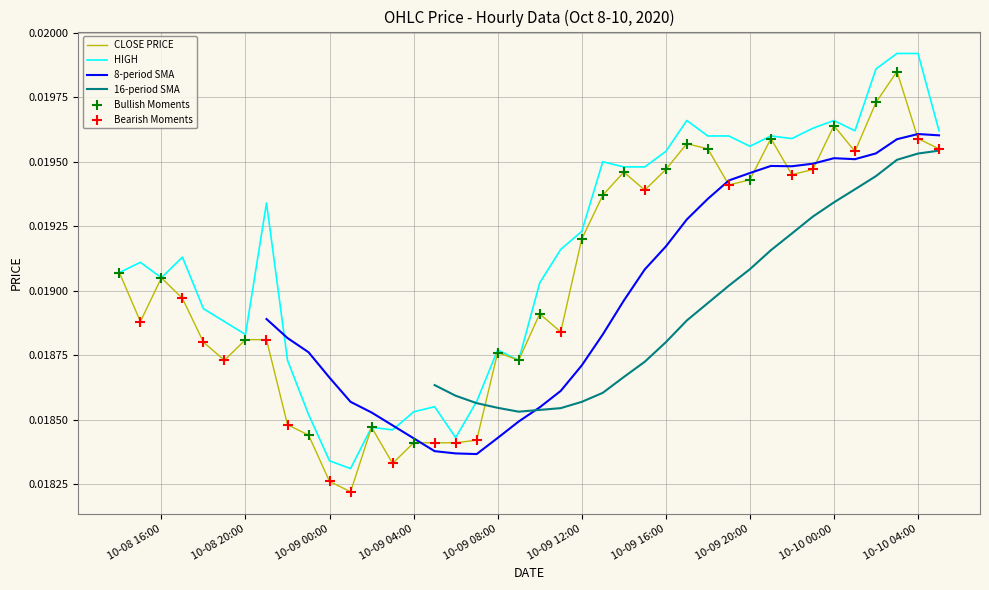

Which series contains the highest Y value?

high